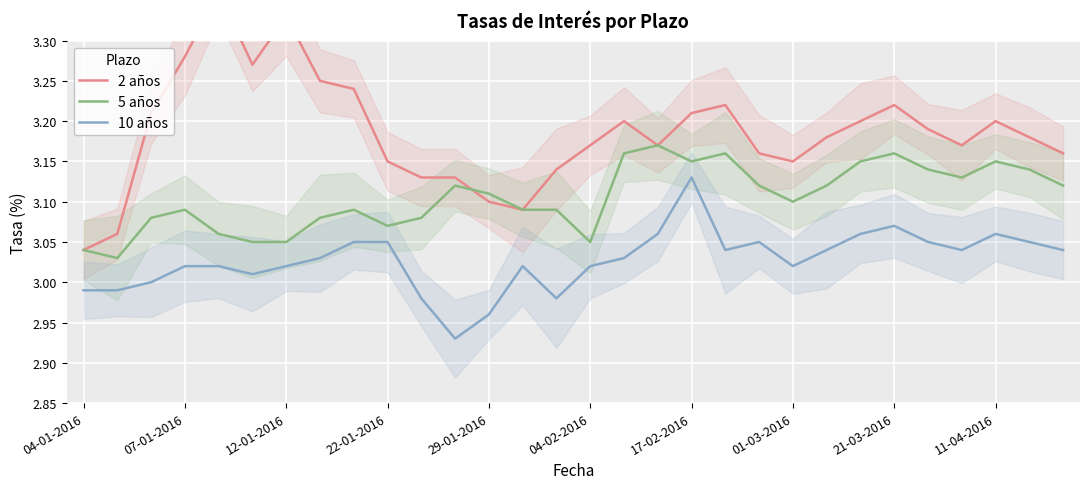

What is the smallest value displayed?

2.9